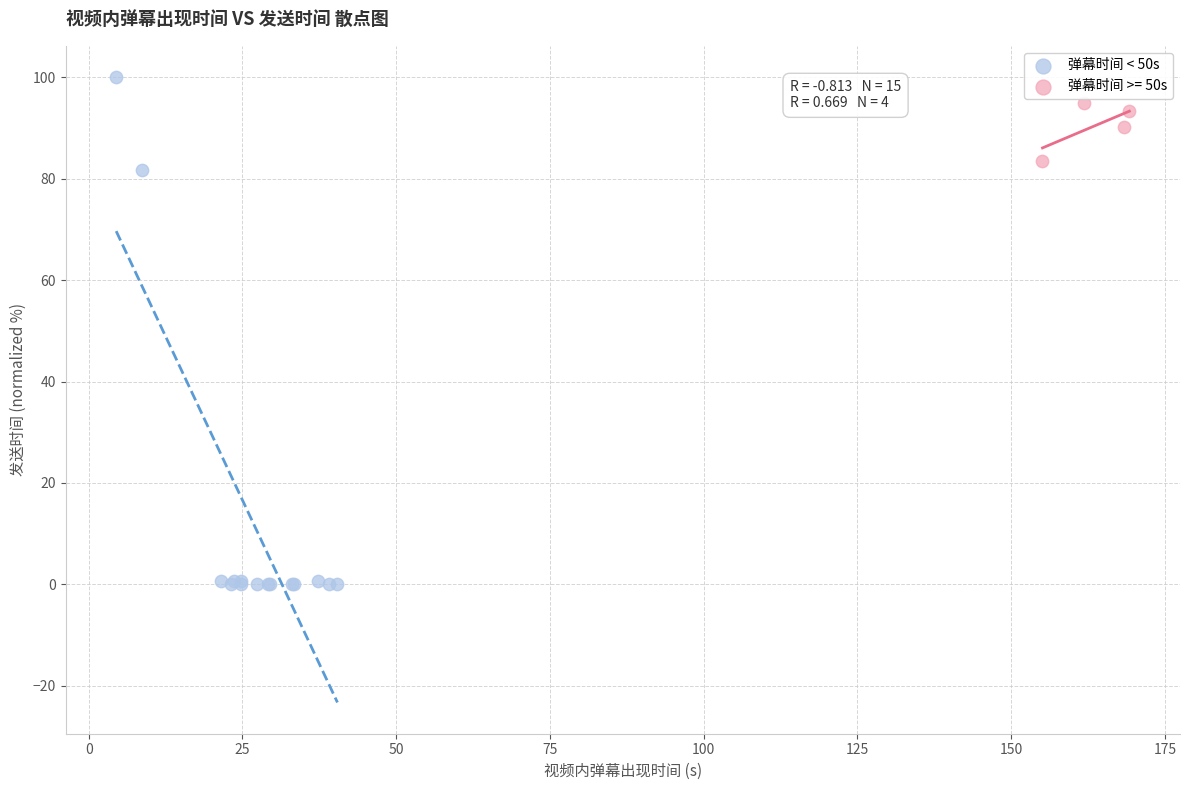

Which series has the largest Y range (max minus min)?

弹幕时间 < 50s